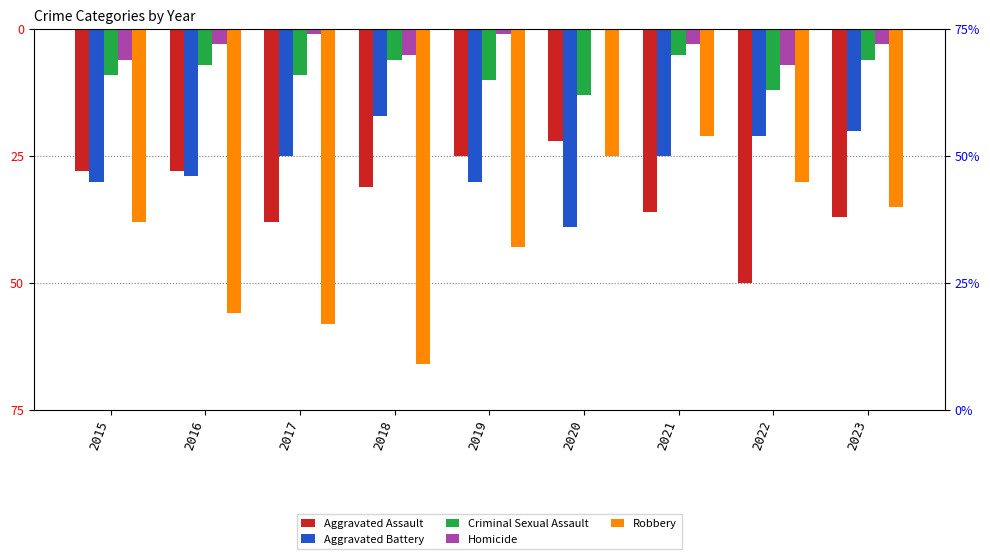

The Criminal Sexual Assault series shows -21 at 2020. True or false?

False